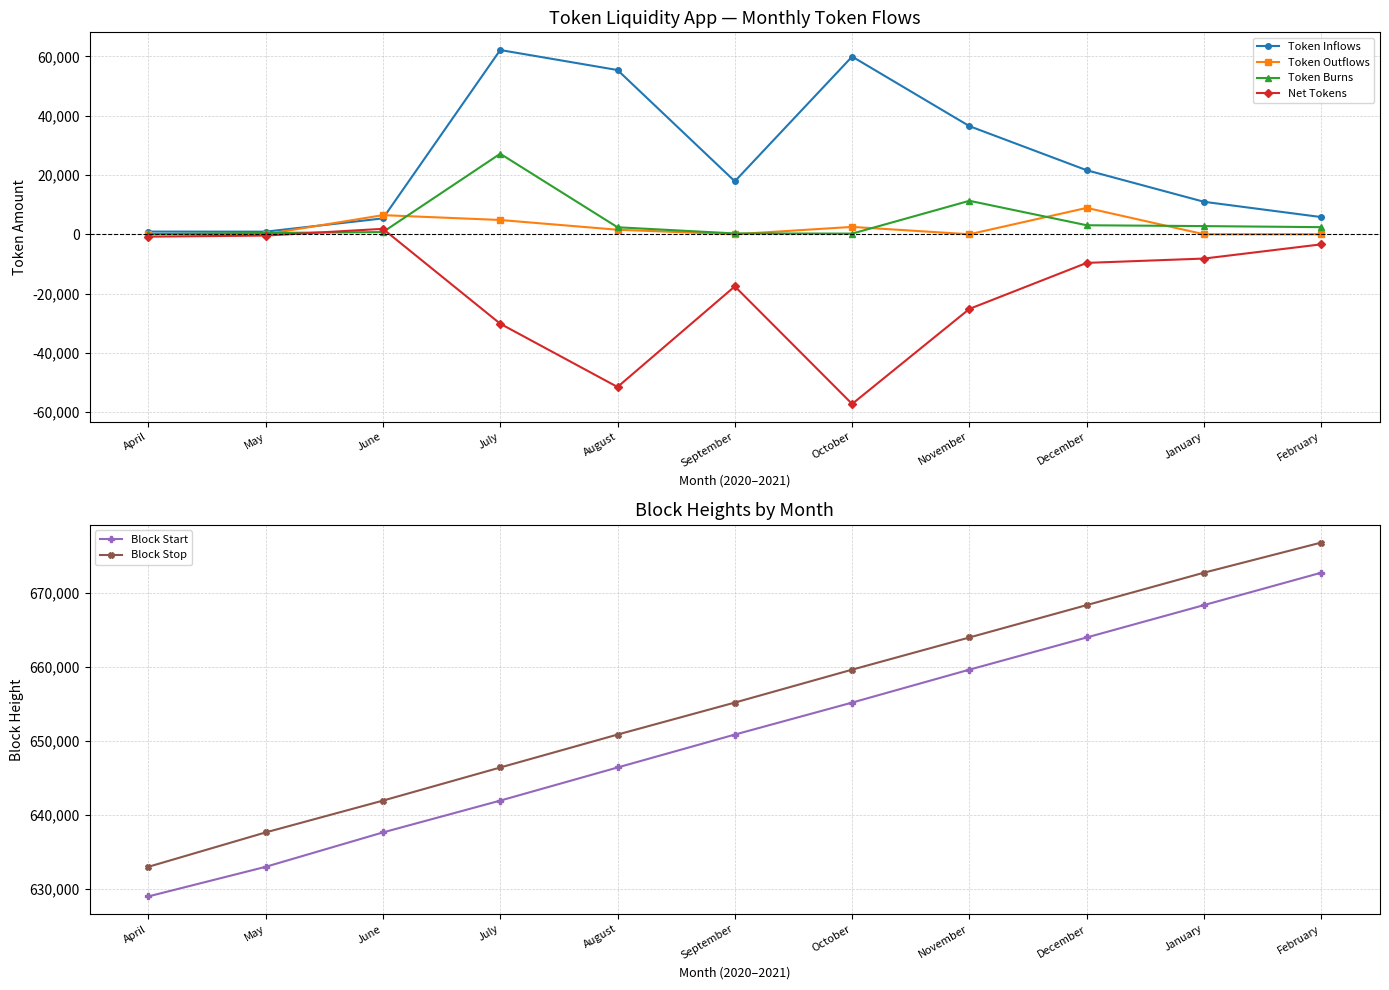

What are all the series names shown in the legend?

Token Inflows, Token Outflows, Token Burns, Net Tokens, Block Start, Block Stop